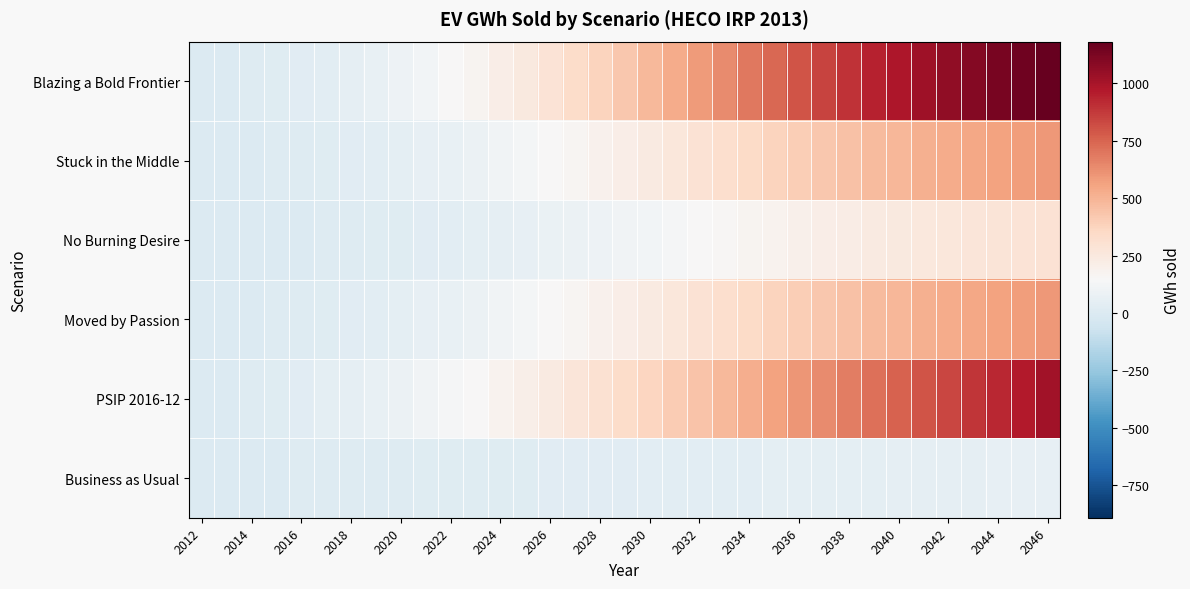

At how many categories does at least one series exceed 718?

12